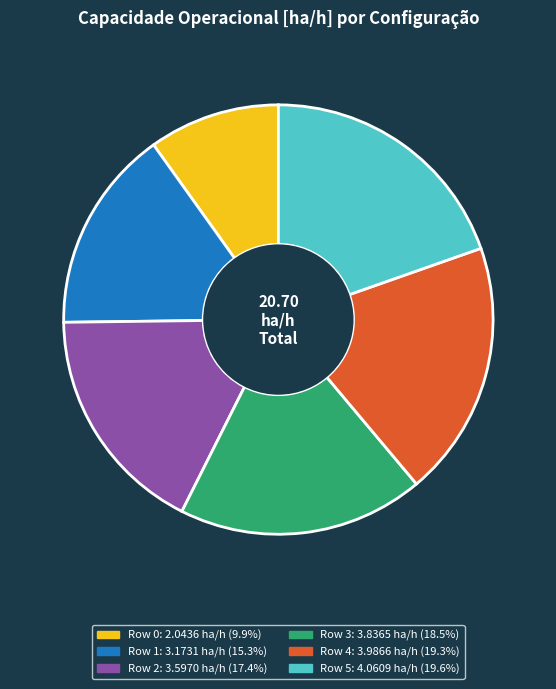

Does Row 3 account for over 50% of the chart?

No